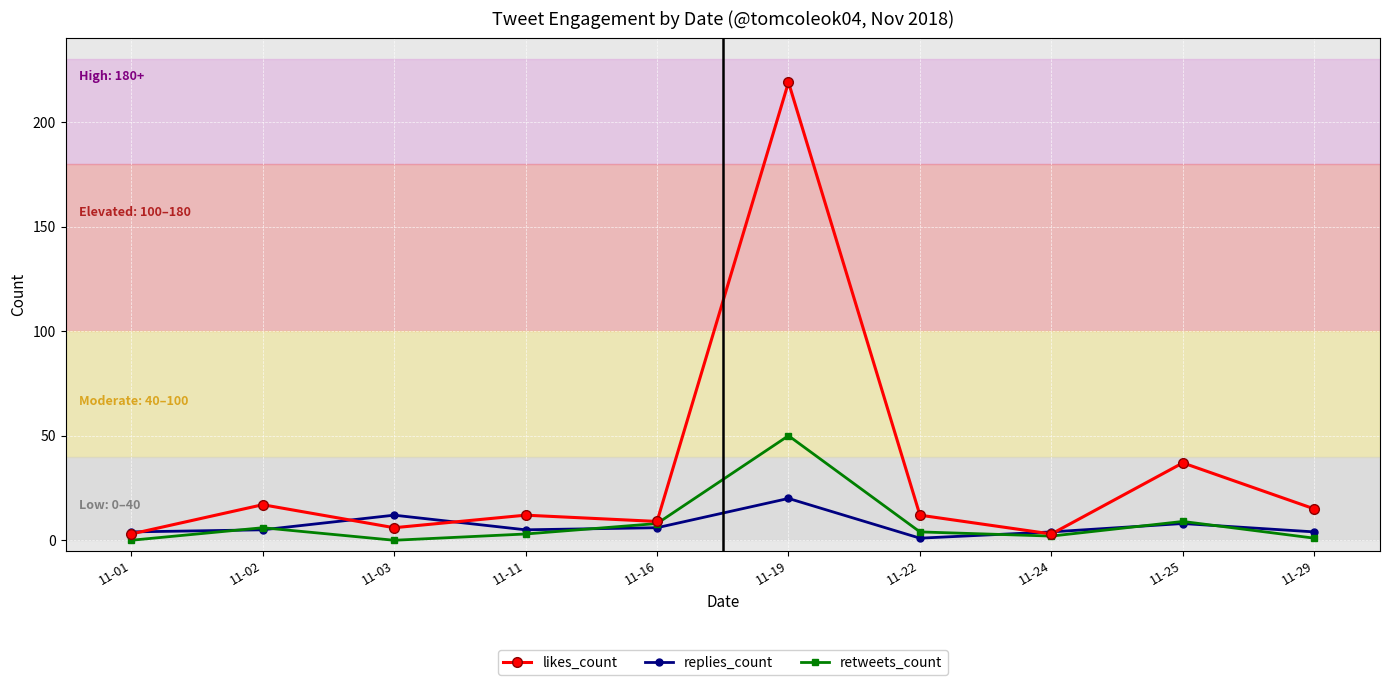

At 11-19, list the series in order from largest to smallest.

likes_count, retweets_count, replies_count